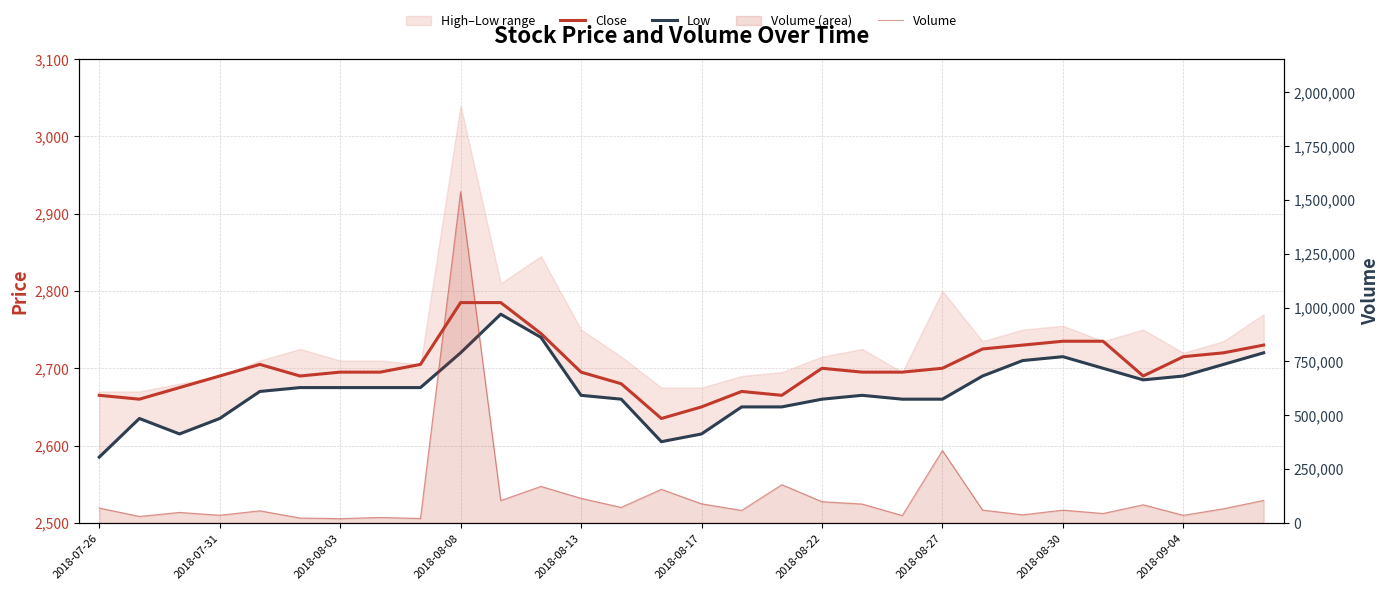

What is the average value of the Close series?

2702